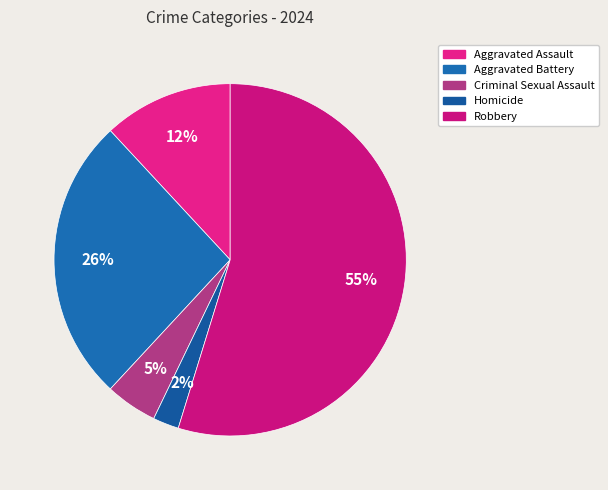

Which slice is the smallest?

Homicide